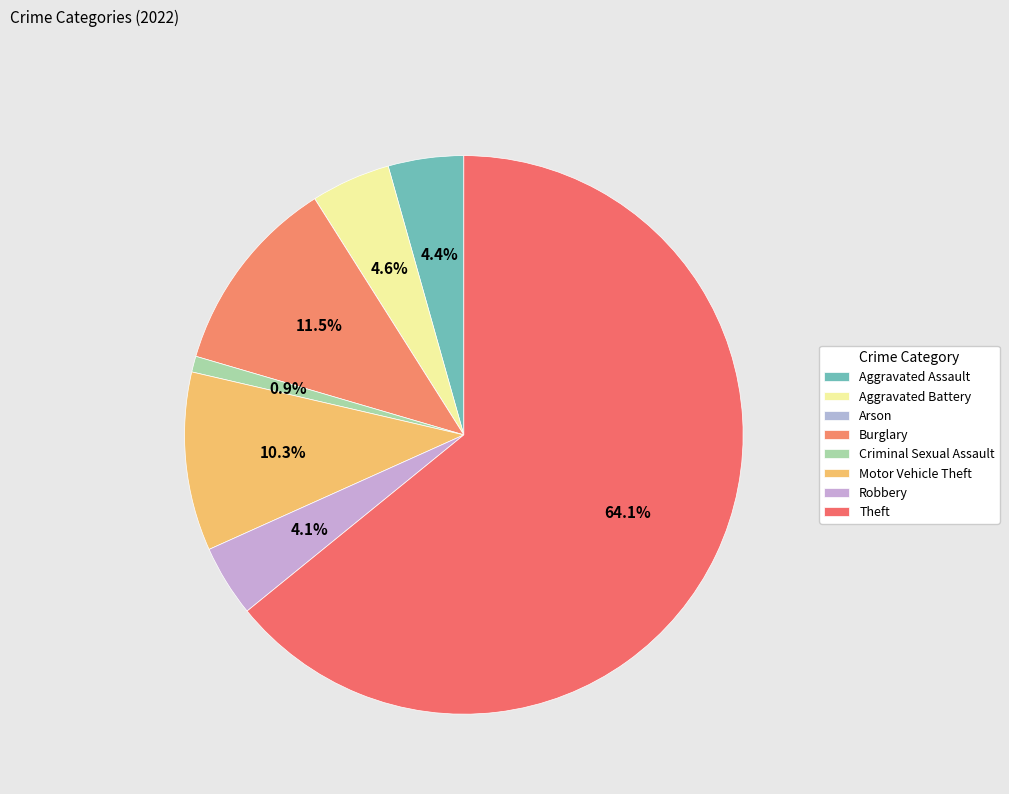

To the nearest percent, what is the average slice percentage?

12%